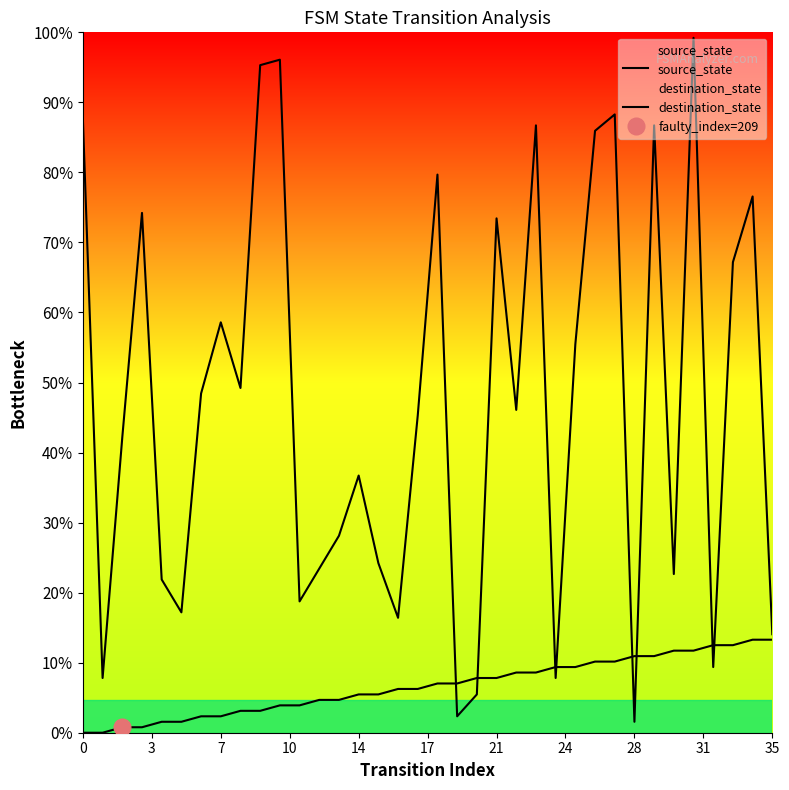

Reading right to left, extract all data points from this chart.

source_state: 17	17	16	16	15	15	14	14	13	13	12	12	11	11	10	10	9	9	8	8	7	7	6	6	5	5	4	4	3	3	2	2	1	1	0	0
destination_state: 18	98	86	12	127	29	111	2	113	110	71	10	111	59	94	7	3	102	58	21	31	47	36	30	24	123	122	63	75	62	22	28	95	54	10	112